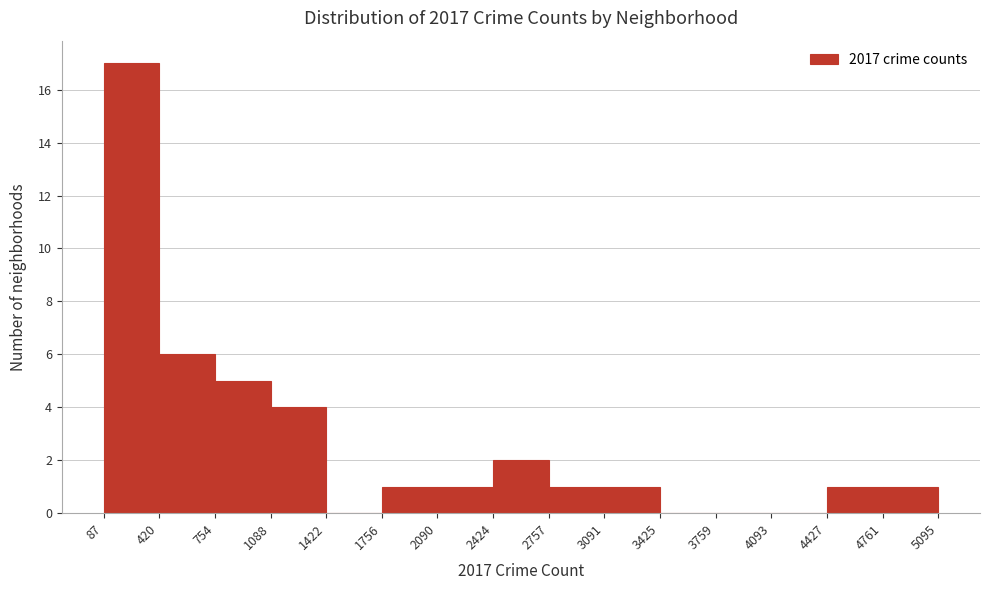

Reading left to right, transcribe this chart: for each bar, give the range it covers on the x-axis and its height. The values are not printed on the chart, so give them approximately, as read against the axis.

87 to 420: 17
420 to 754: 6
754 to 1088: 5
1088 to 1422: 4
1422 to 1756: 0
1756 to 2090: 1
2090 to 2424: 1
2424 to 2757: 2
2757 to 3091: 1
3091 to 3425: 1
3425 to 3759: 0
3759 to 4093: 0
4093 to 4427: 0
4427 to 4761: 1
4761 to 5095: 1